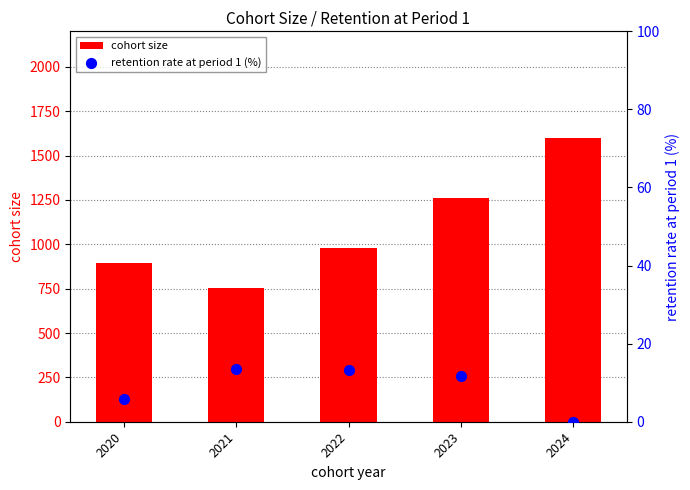

What are all the series names shown in the legend?

cohort size, retention rate at period 1 (%)